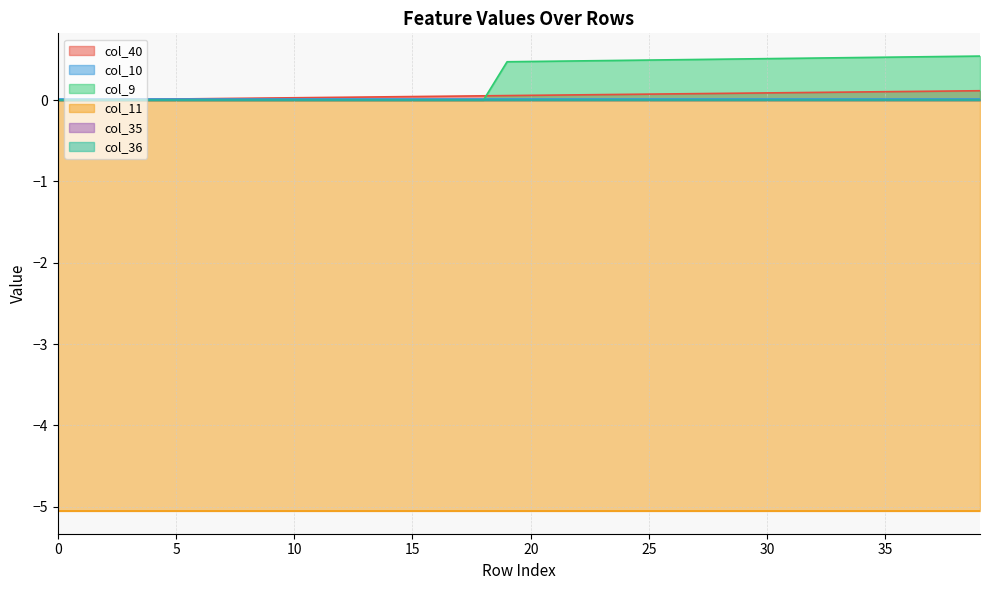

Is the value of col_9 at 32 greater than the value of col_40 at 29?

Yes